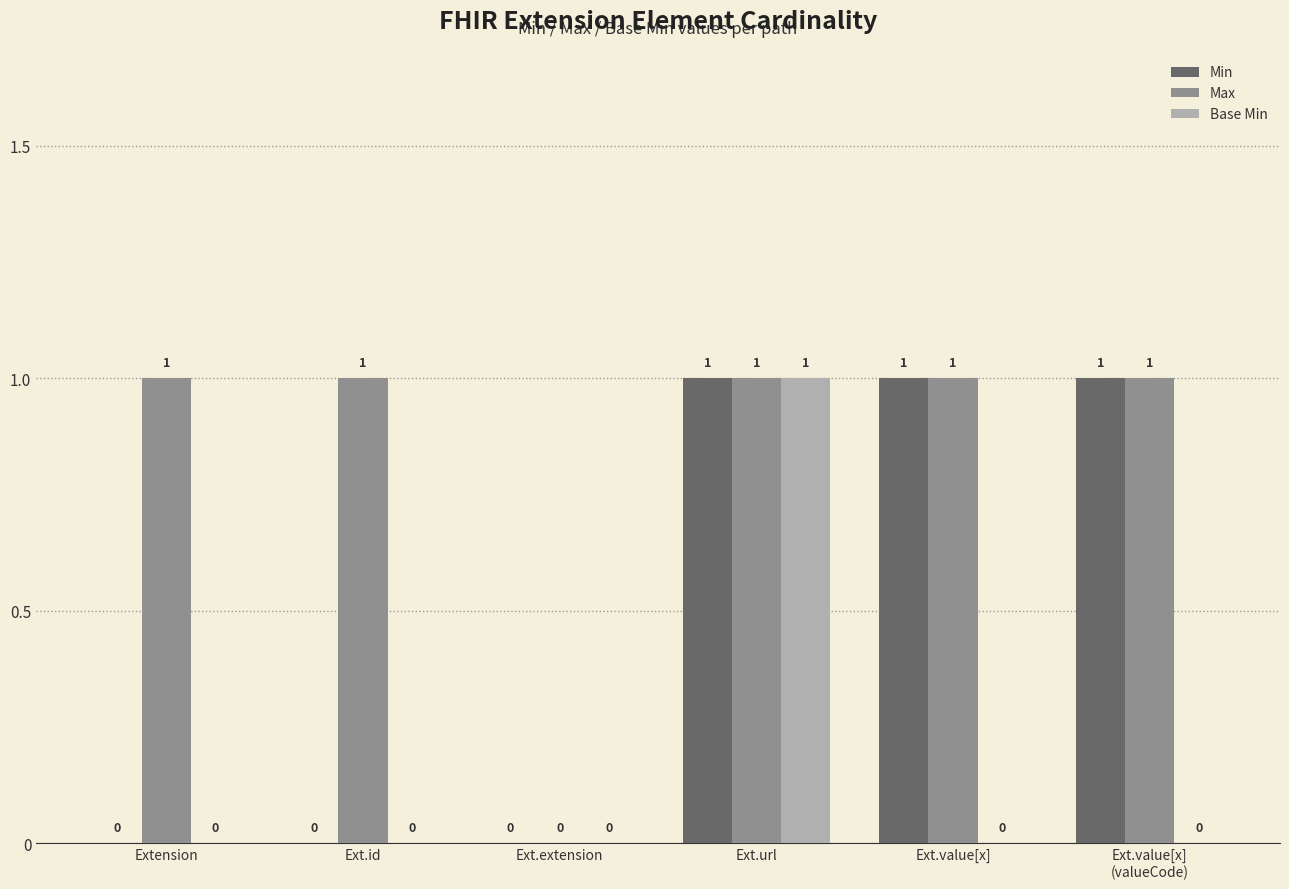

Between Extension and Ext.extension, which series saw the biggest shift?

Max